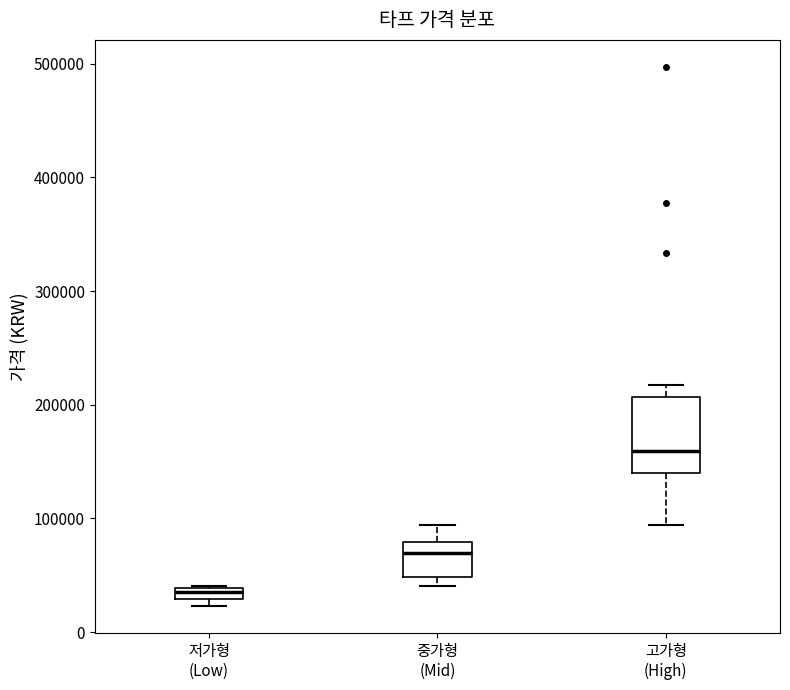

Where is the lower edge of the box for 고가형 (High) on the y-axis? The values are not printed on the chart, so give them approximately, as read against the axis.

140000